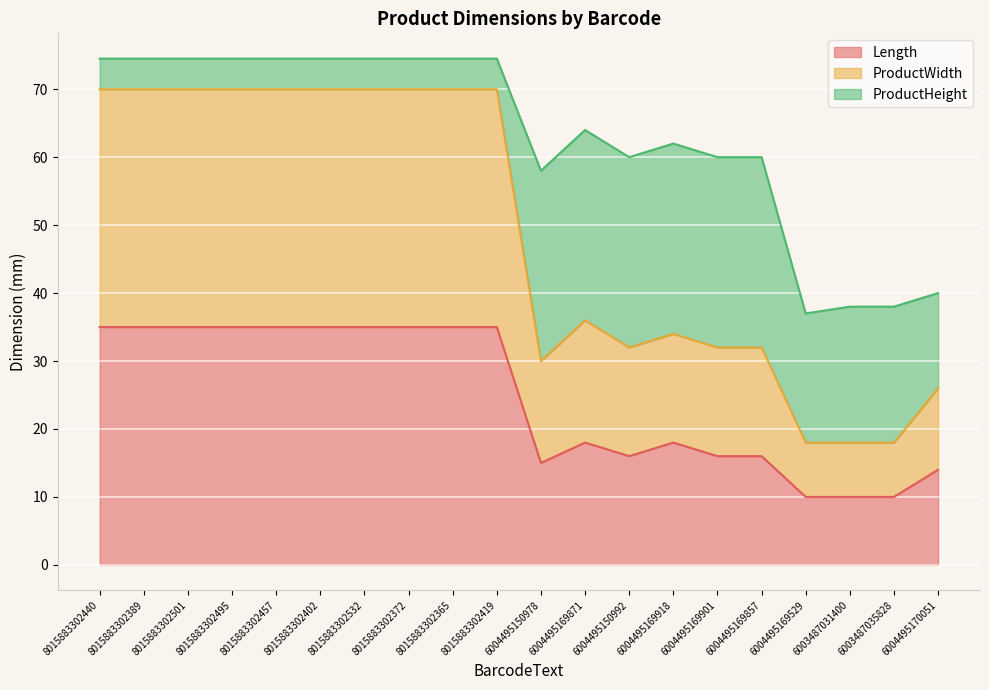

How many interior local peaks does the Length series have?

2